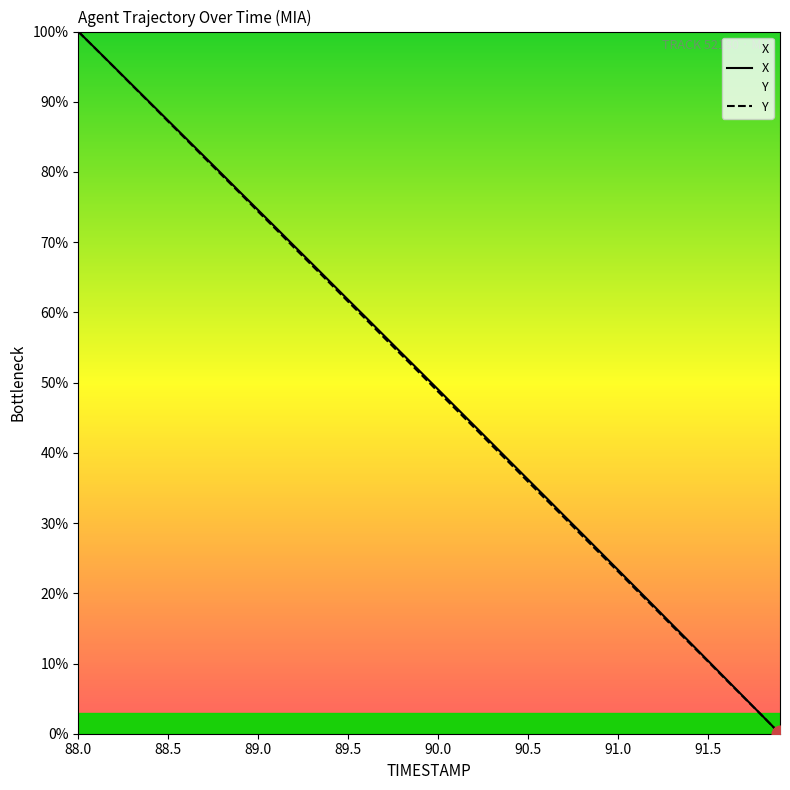

What is the spread (max minus min) of values at 89.6?

0.3